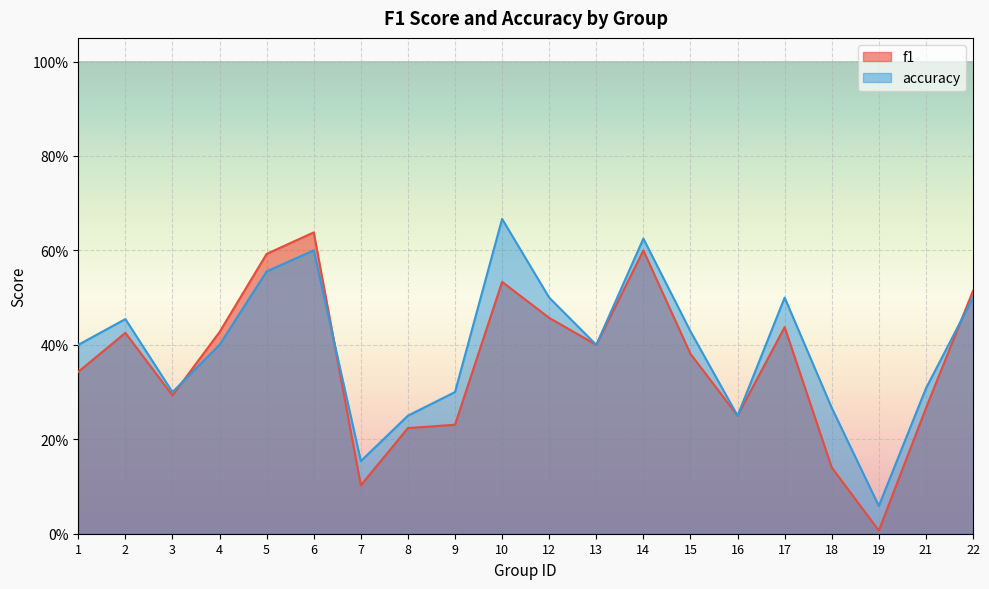

At which category is the sum across all series the highest?

6